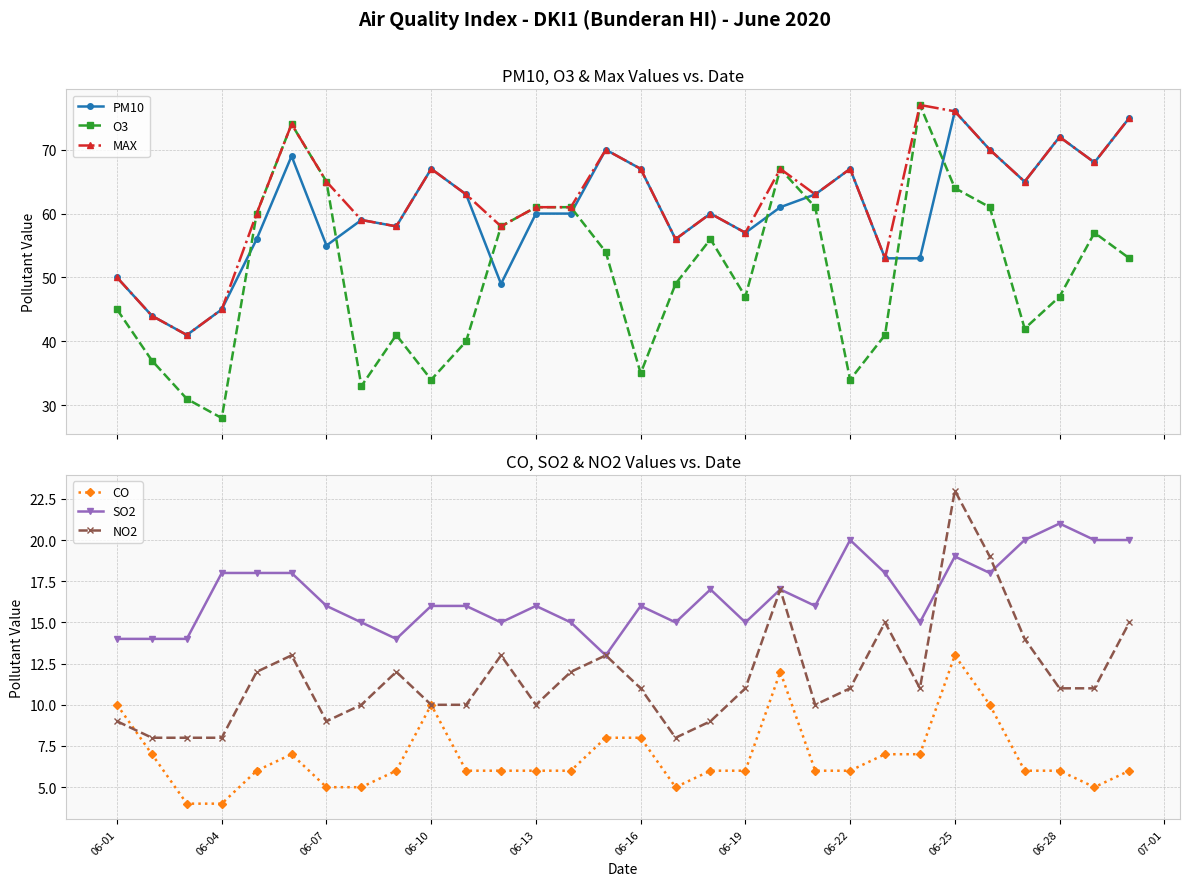

Does the chart display data point markers on the line(s)?

Yes